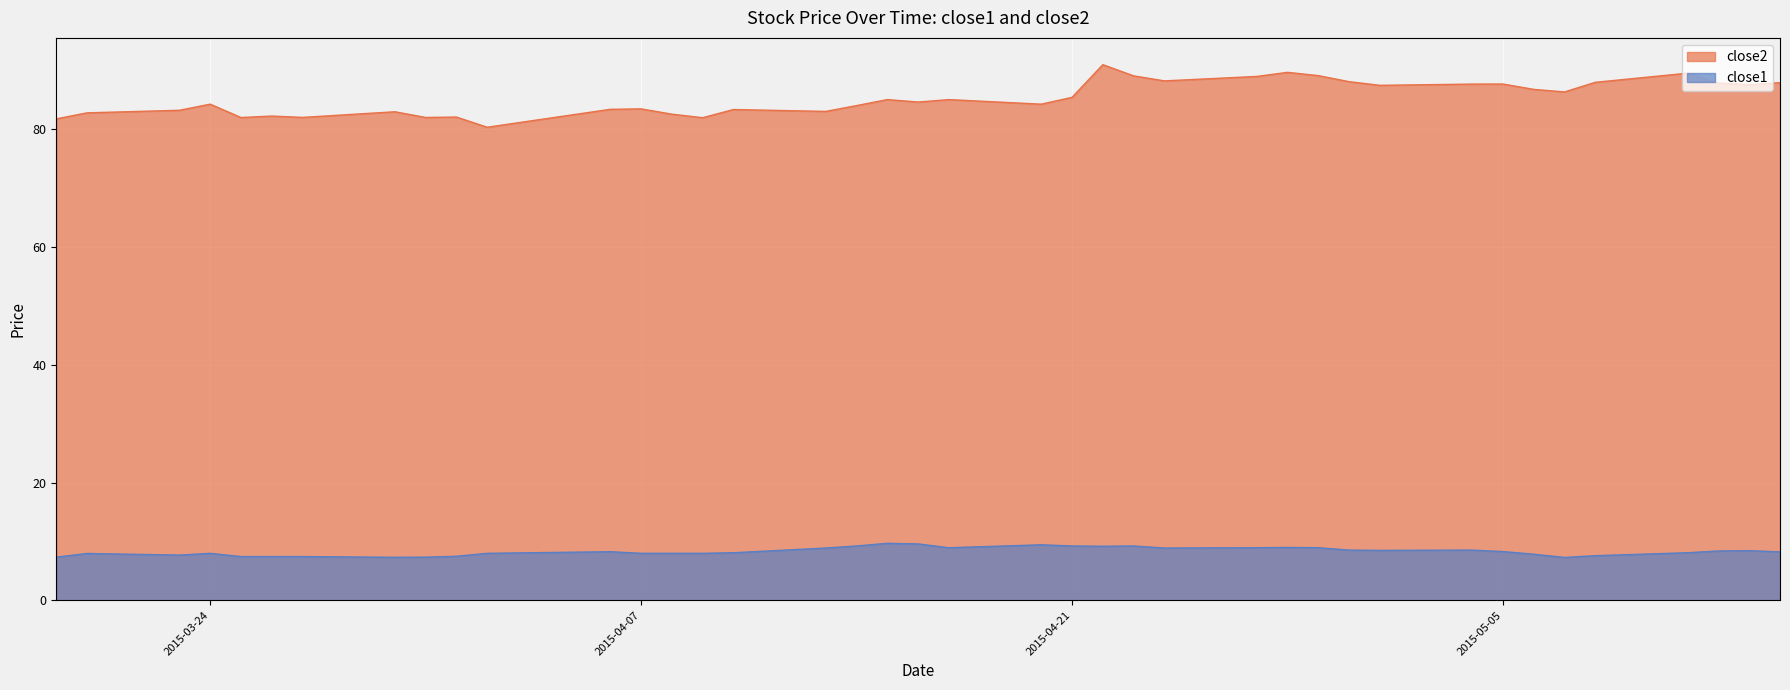

What is the minimum value shown in the chart?

7.3